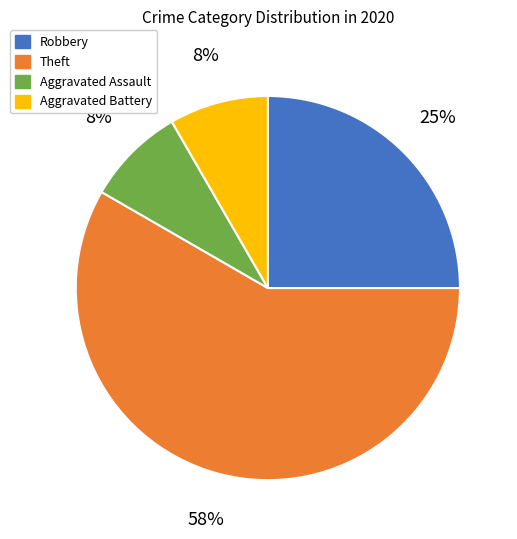

To the nearest percent, what is the combined percentage of Aggravated Battery and Robbery?

33%